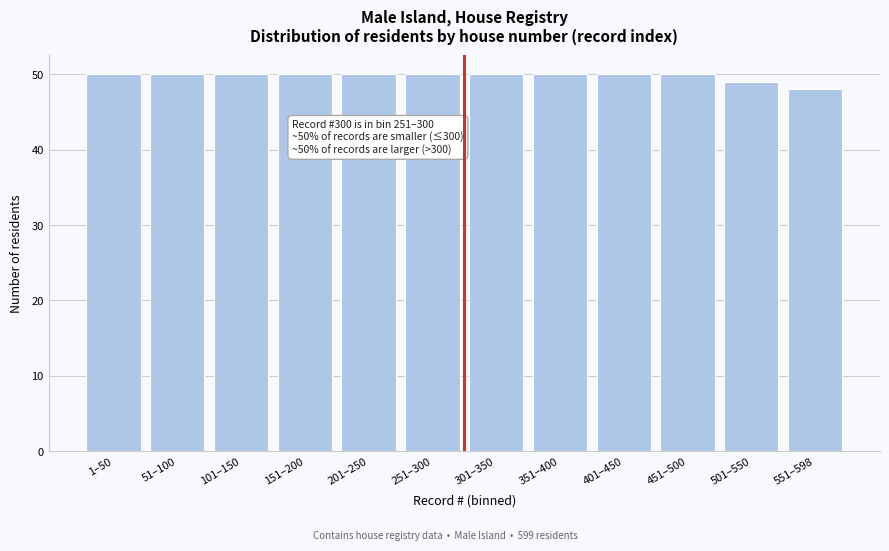

Reading right to left, list all the values displayed in this chart.

48	49	50	50	50	50	50	50	50	50	50	50